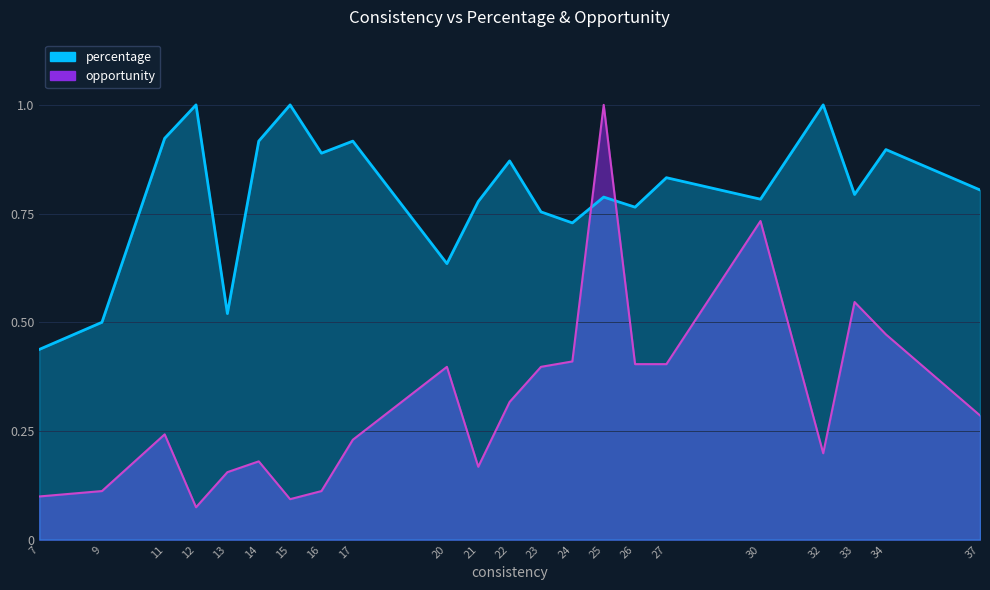

Rank the series at 37 from lowest to highest value.

opportunity, percentage